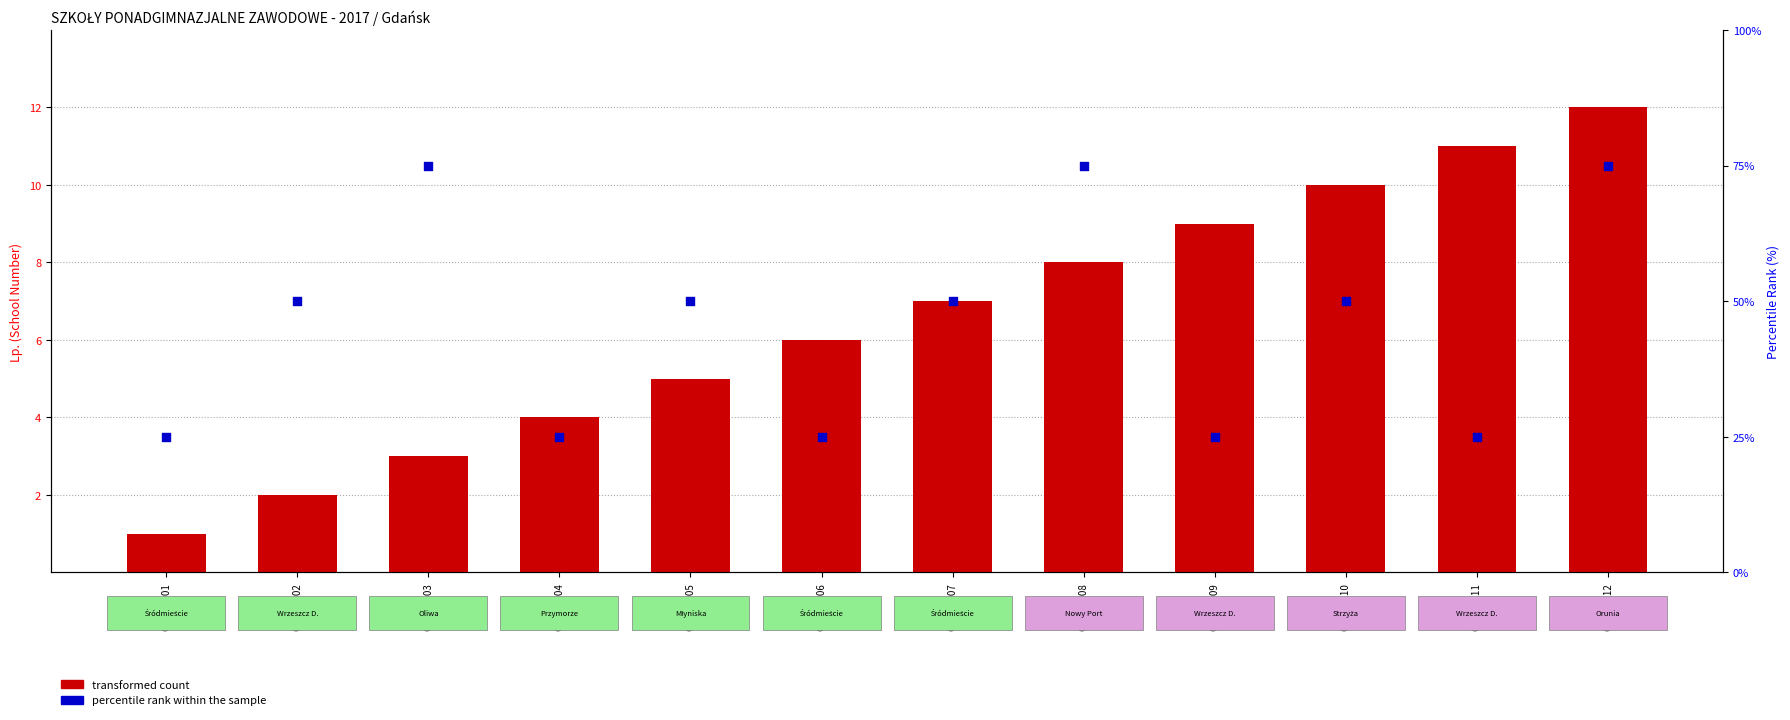

Which series contains the lowest Y value?

transformed count